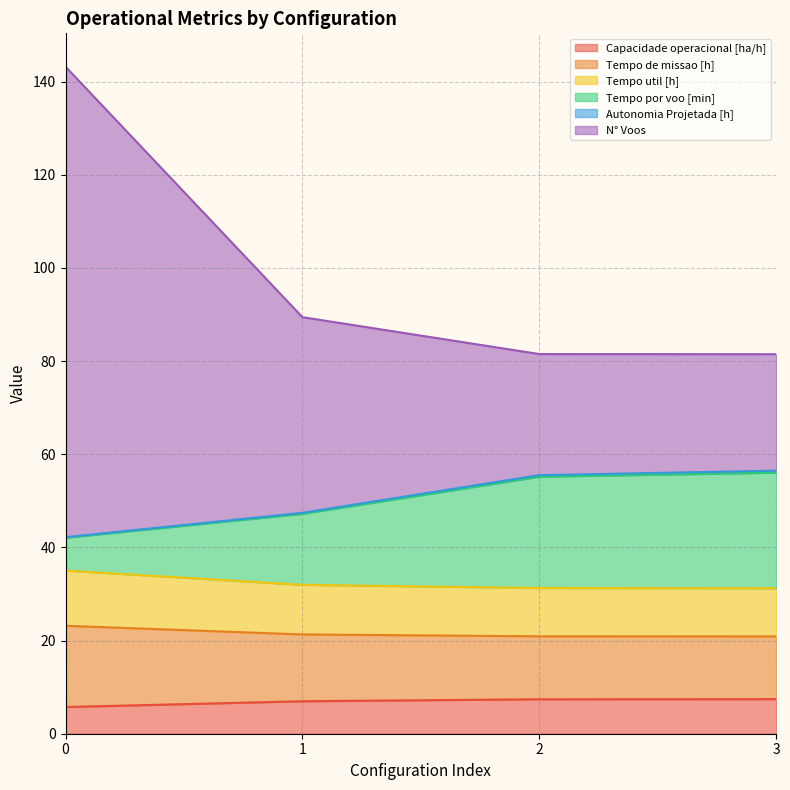

Which series has the widest spread of values?

N° Voos